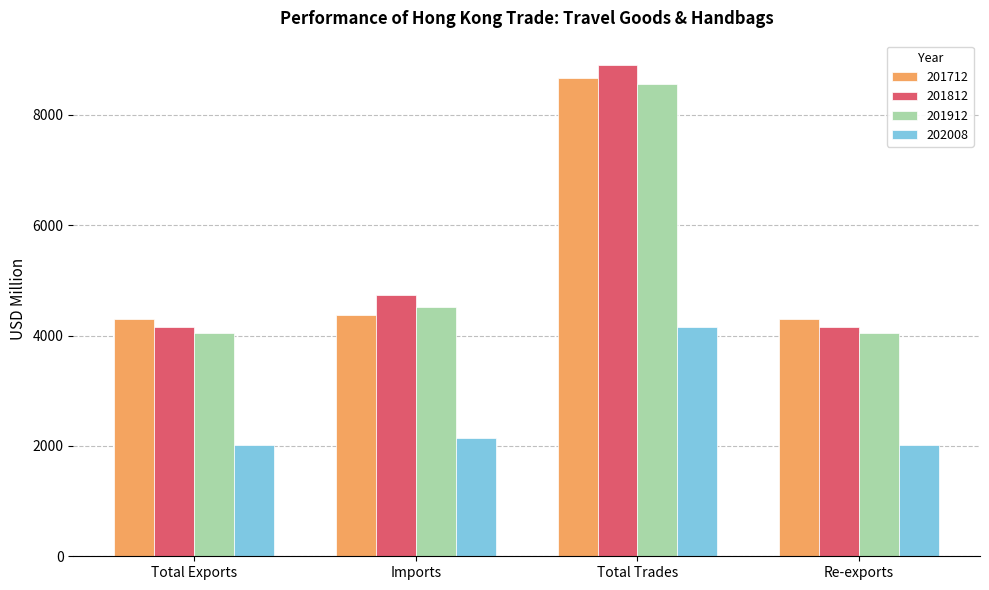

What is the sum of the 201712 values at Total Exports and Total Trades?

12965.3